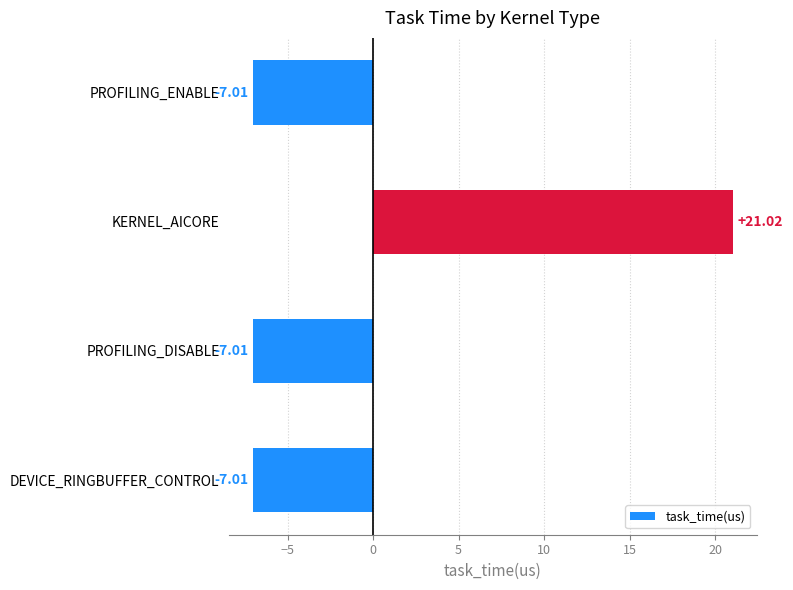

What is the sum of the values at PROFILING_ENABLE and PROFILING_DISABLE?

-14.0